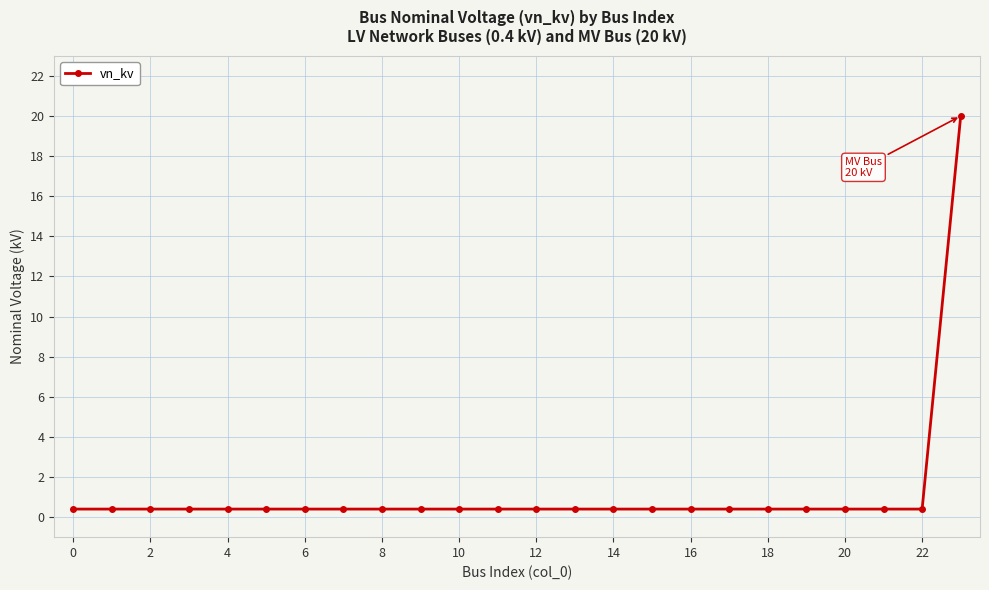

What is the difference between the maximum and minimum values?

19.6